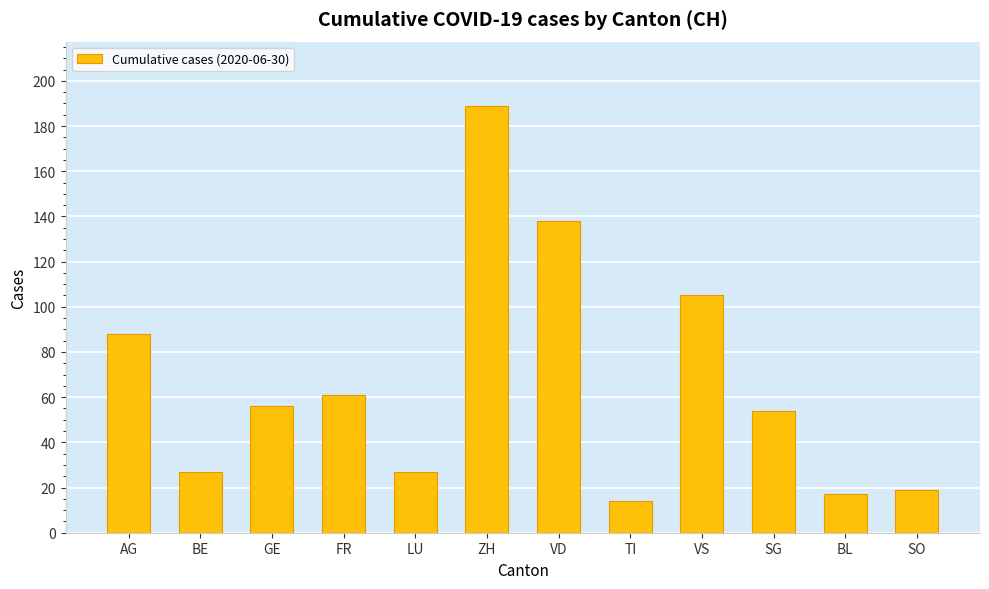

Where does the data first go above 56?

AG